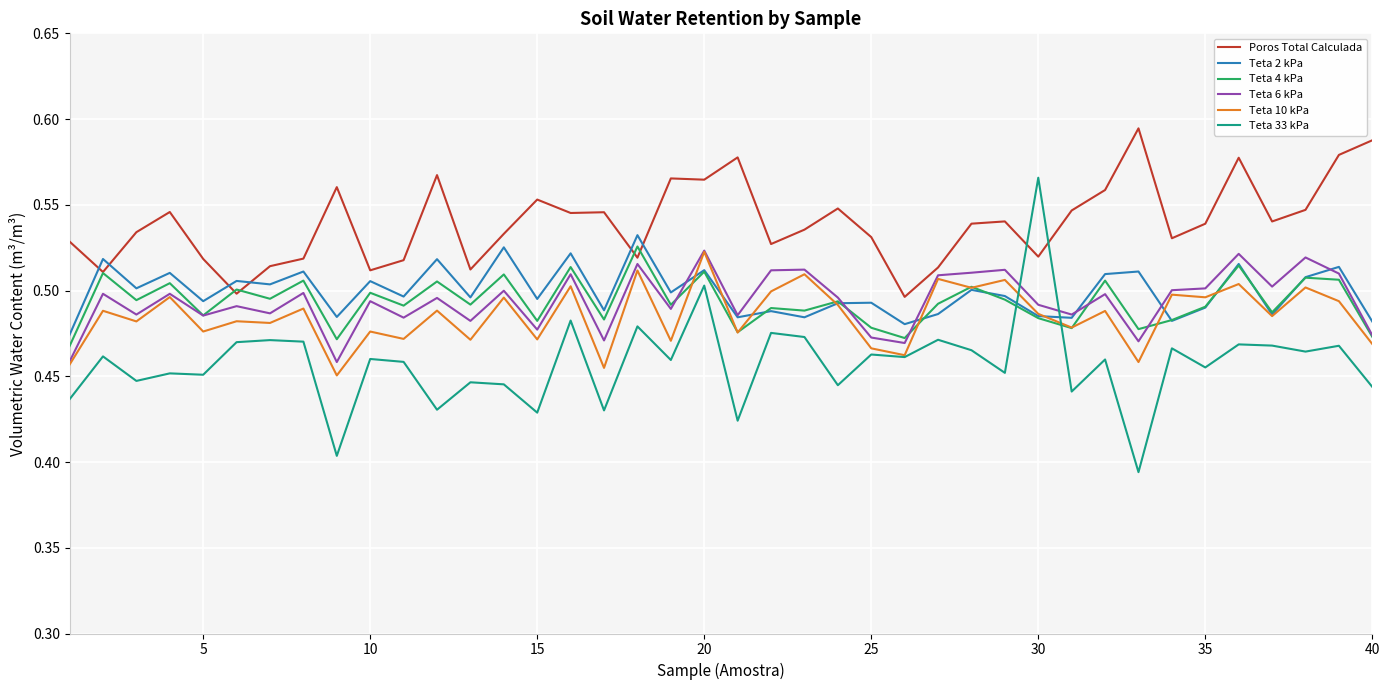

Which series has the largest total across all categories?

Poros Total Calculada